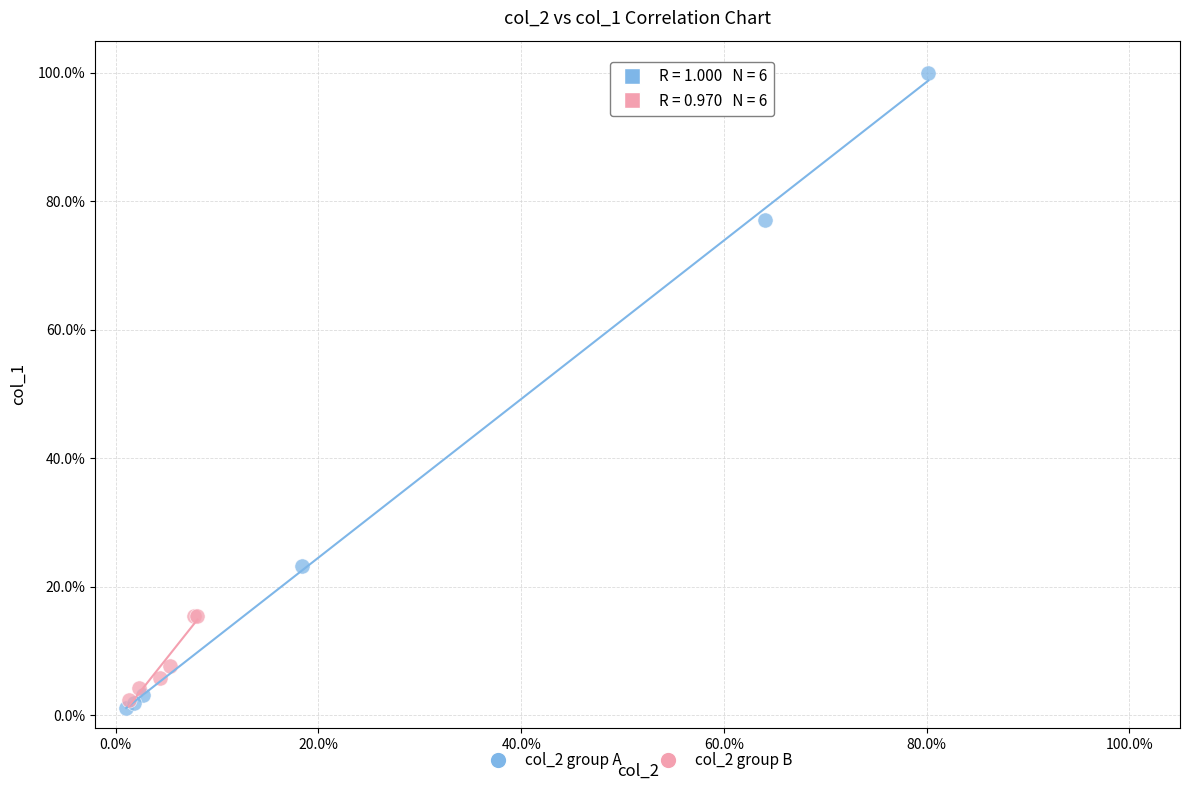

Which series contains the lowest Y value?

col_2 group A